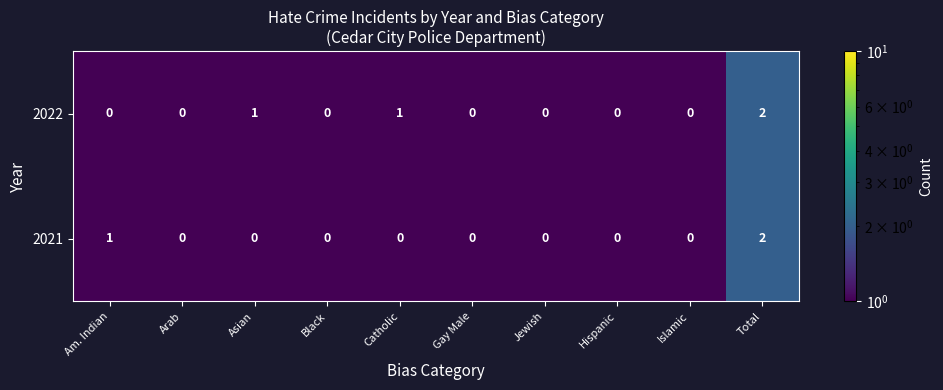

Is it true that 2022 equals -1 at Gay Male?

False